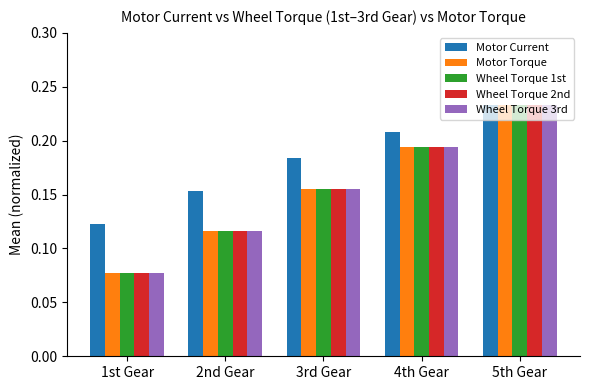

What is the sum of the Motor Current values at 2nd Gear and 4th Gear?

0.4